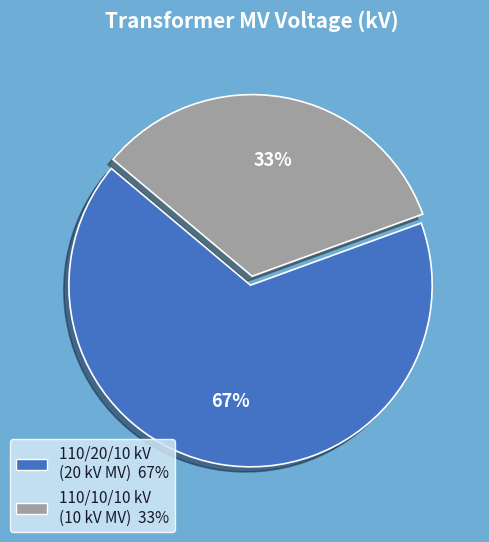

Is there a majority slice in this chart?

Yes